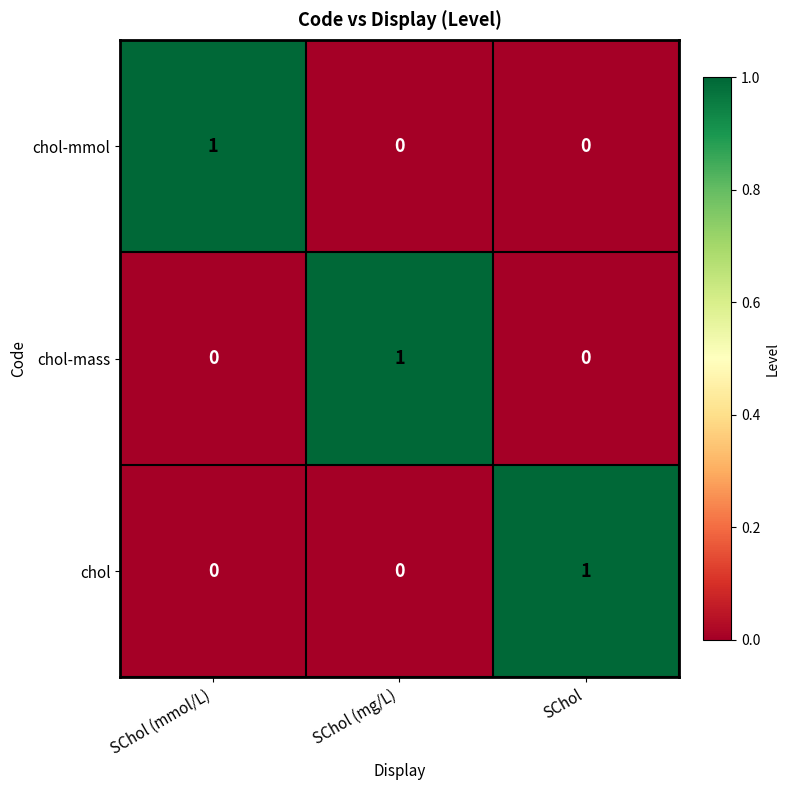

True or false: chol has a value of 1 at SChol (mg/L).

False